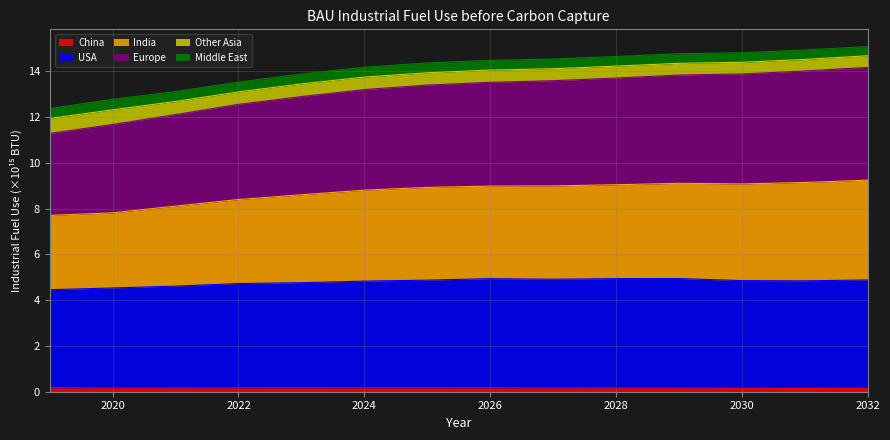

True or false: India and China cross at least once.

False